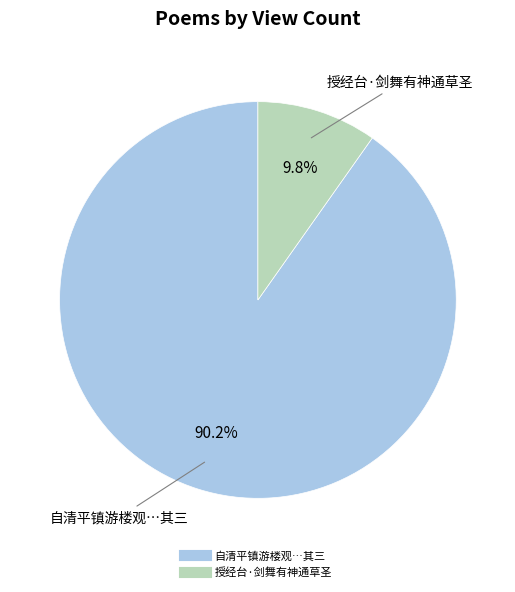

Does any single category account for the majority?

Yes